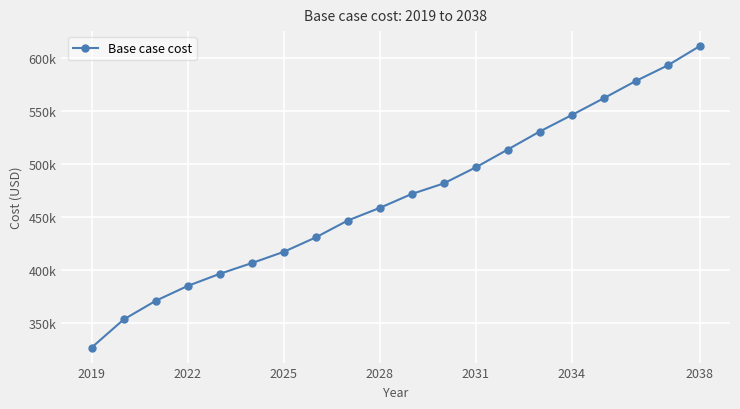

What is the sum of all values?

9377604.1